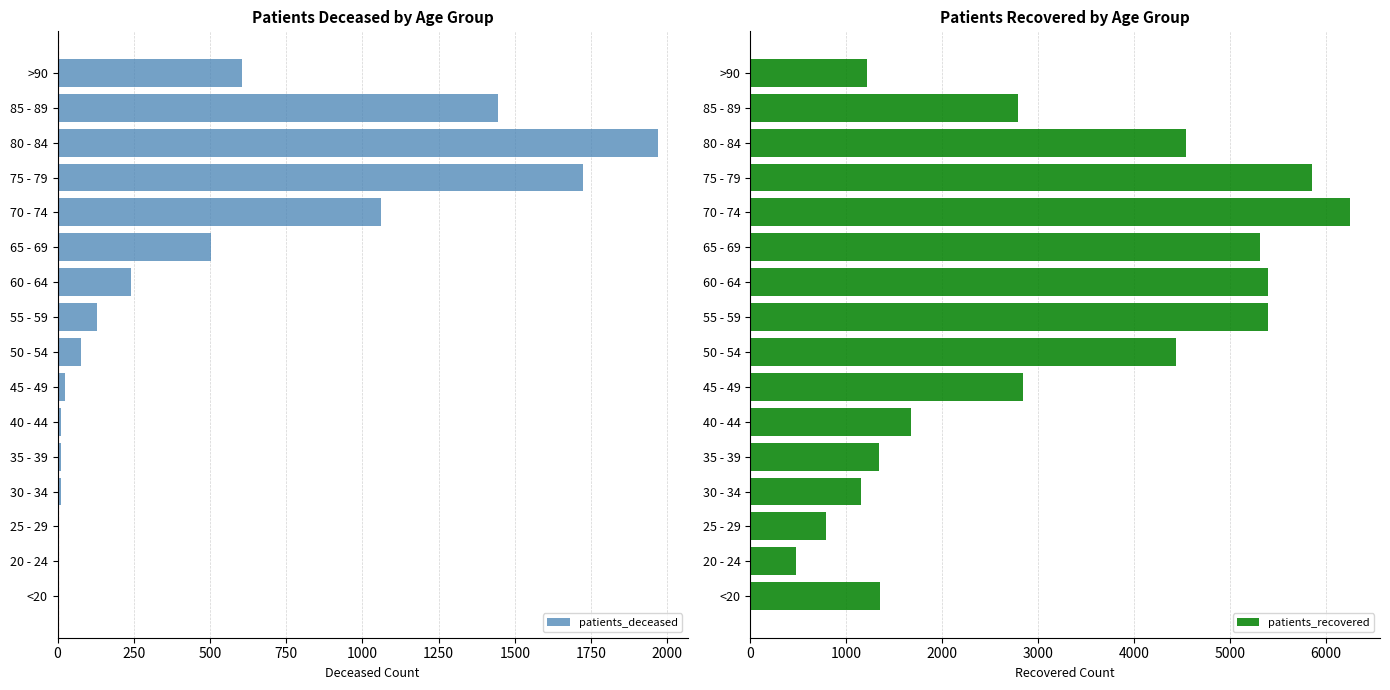

What is the sum of all patients_recovered values?

50831